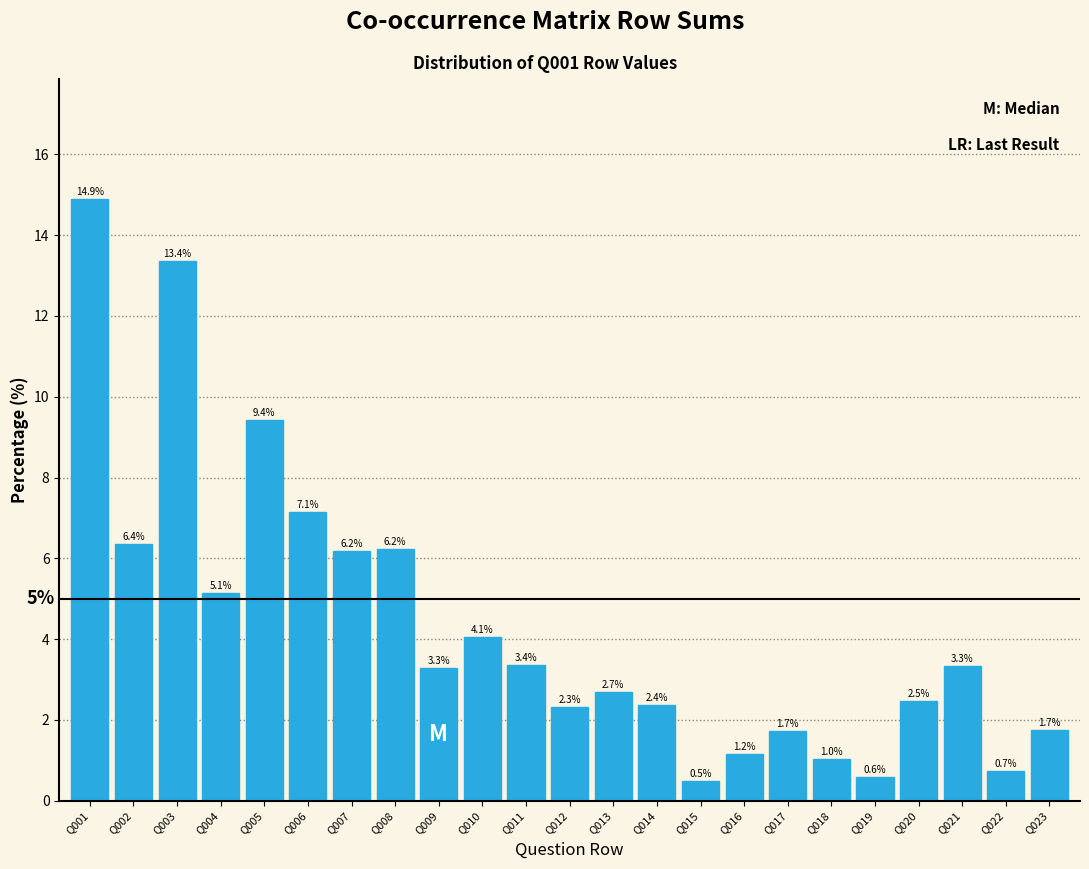

Reading left to right, list all the values displayed in this chart.

14.9	6.4	13.4	5.1	9.4	7.1	6.2	6.2	3.3	4.1	3.4	2.3	2.7	2.4	0.5	1.2	1.7	1.0	0.6	2.5	3.3	0.7	1.7